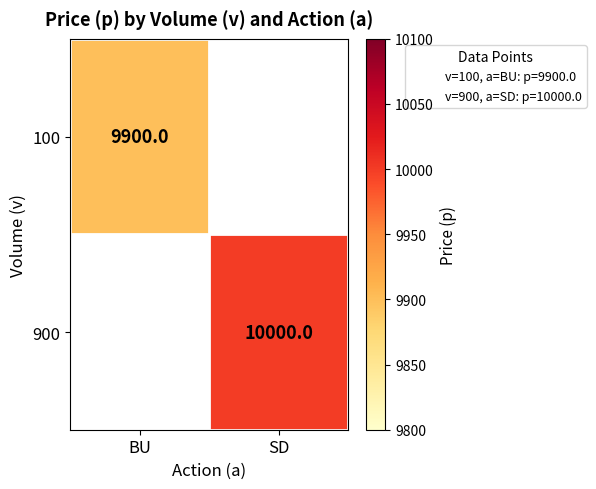

What is the lowest value of the 100 series?

9900.0